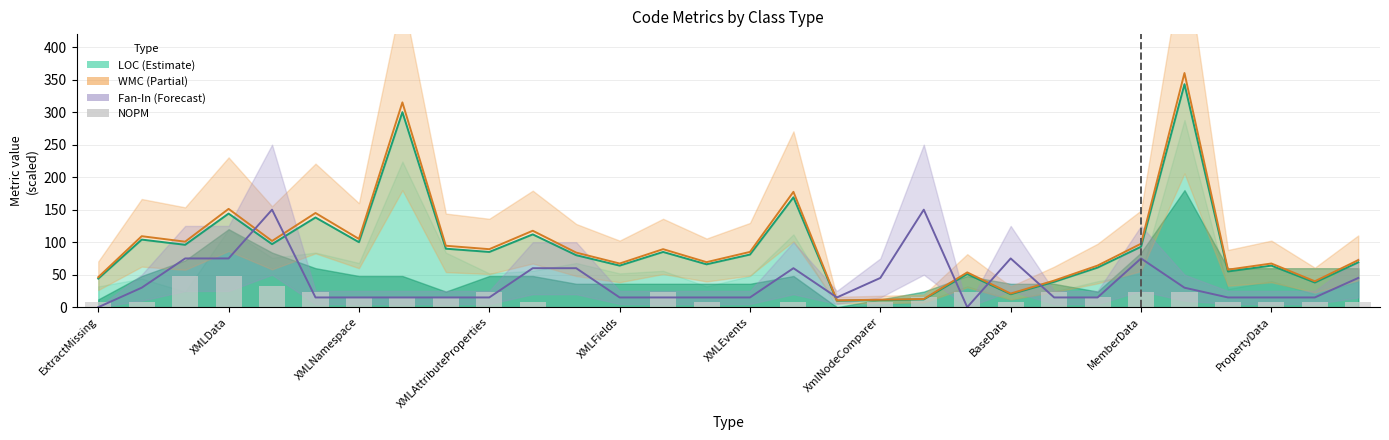

What is the lowest value of the LOC series?

10.0